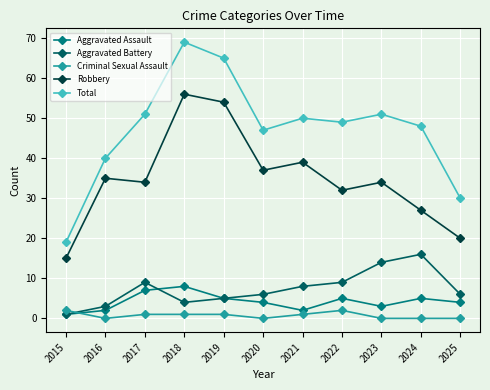

True or false: Robbery has a value of 15 at 2015.

True